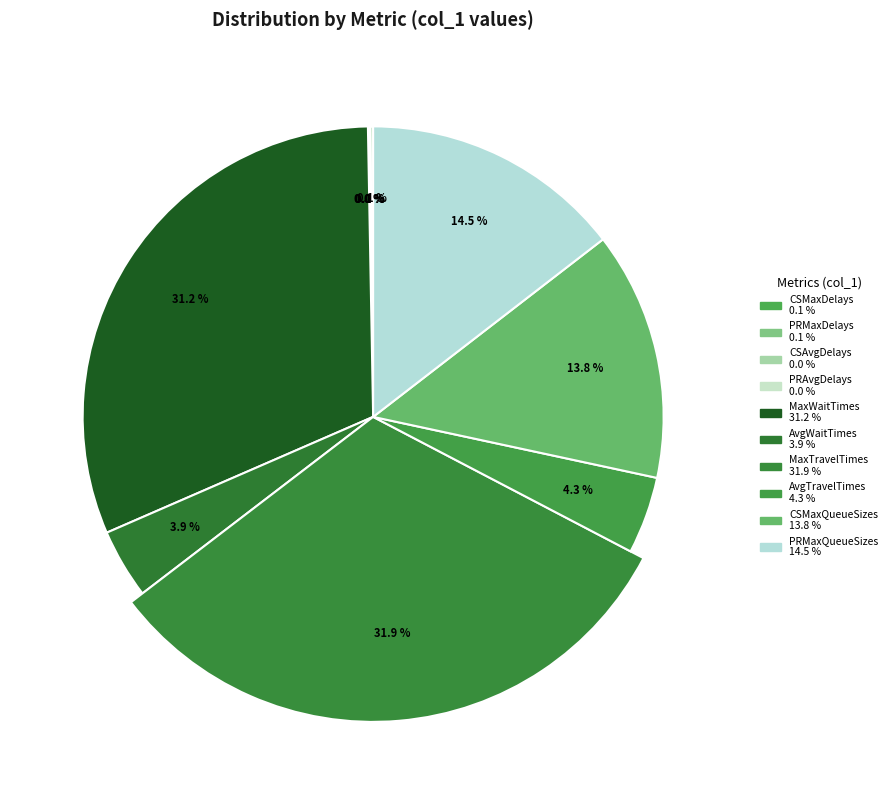

To the nearest percent, what is the difference between the AvgTravelTimes and PRAvgDelays slice percentages?

4%